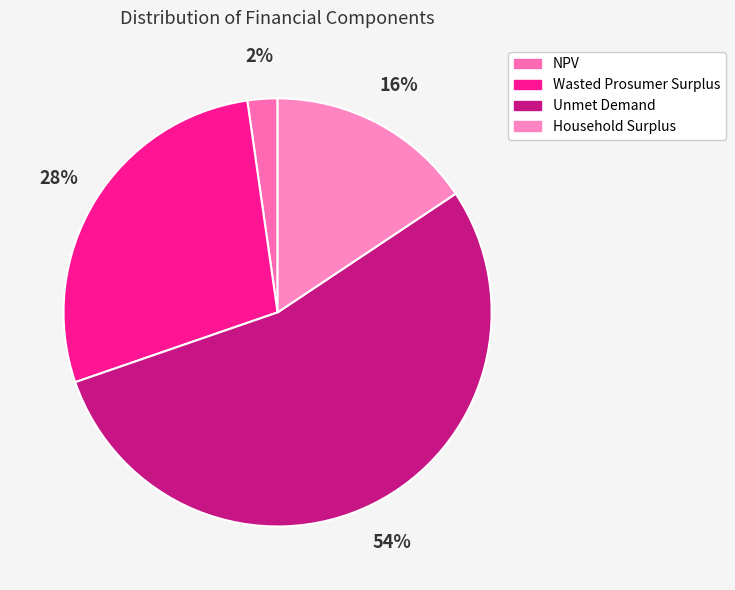

Approximately how many times larger is the value at Household Surplus compared to Wasted Prosumer Surplus?

0.6